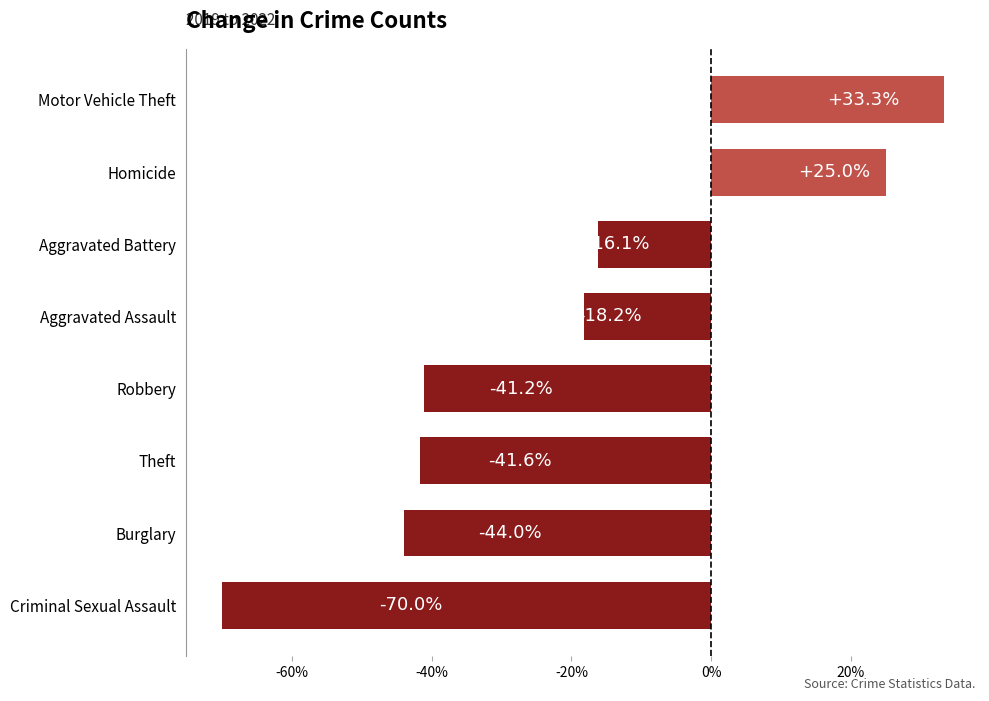

What is the sum of all values?

-172.8